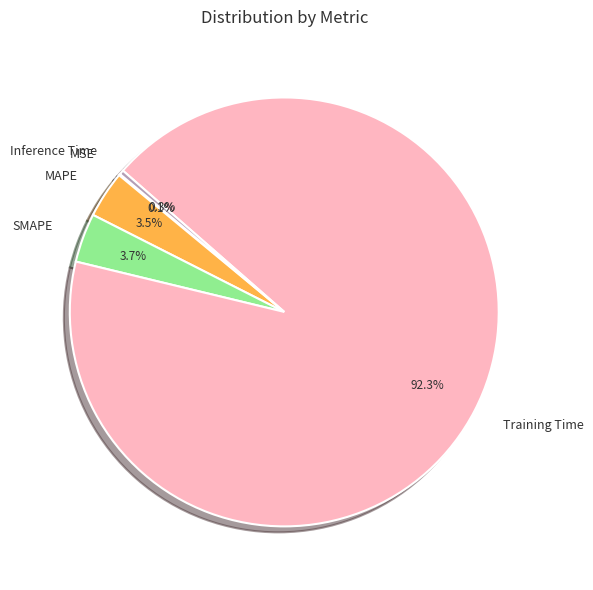

Do SMAPE and Inference Time together represent more than half of the pie?

No